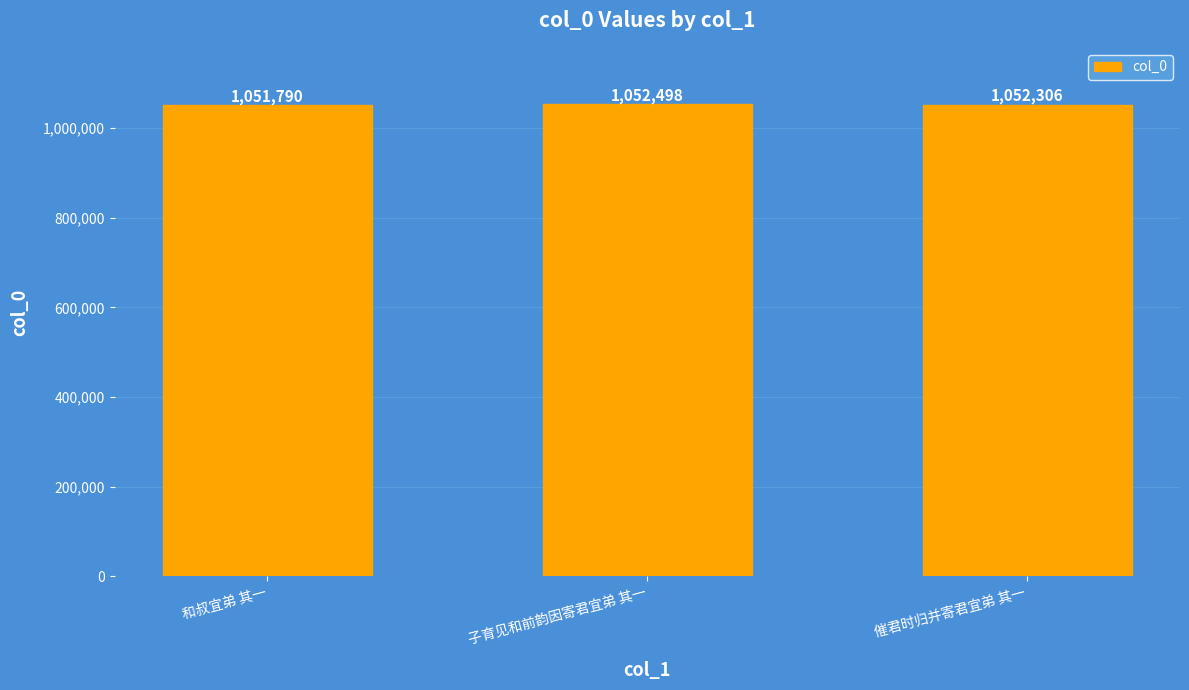

What is the average value?

1052198